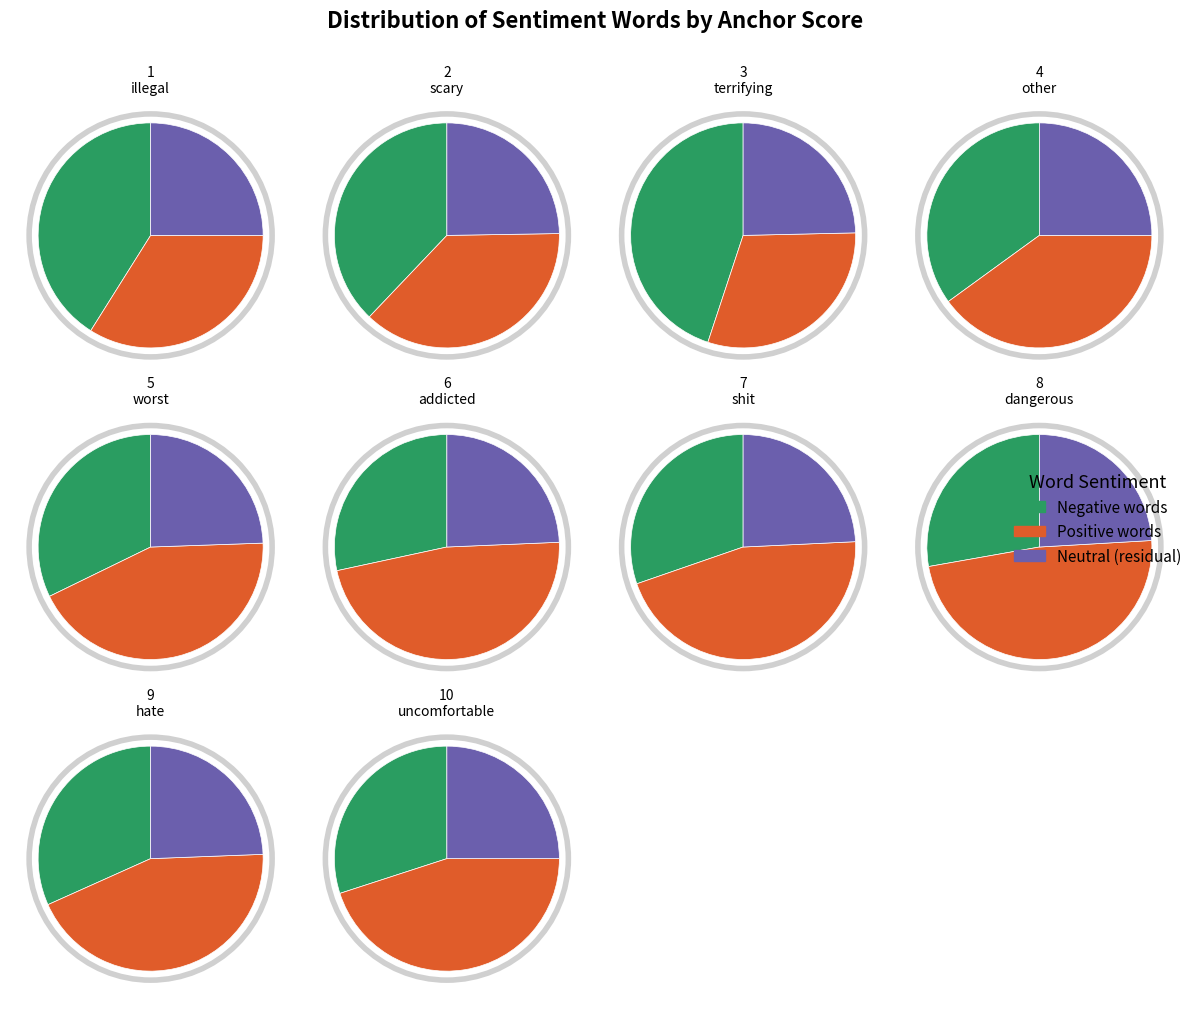

Combined, what portion of the pie is other and hate?

12.9%